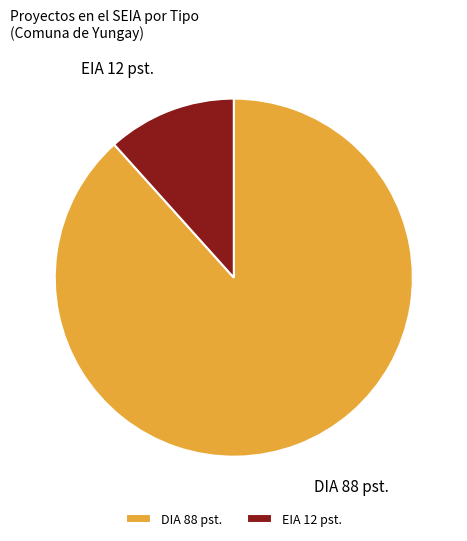

Which has a higher value, DIA or EIA?

DIA